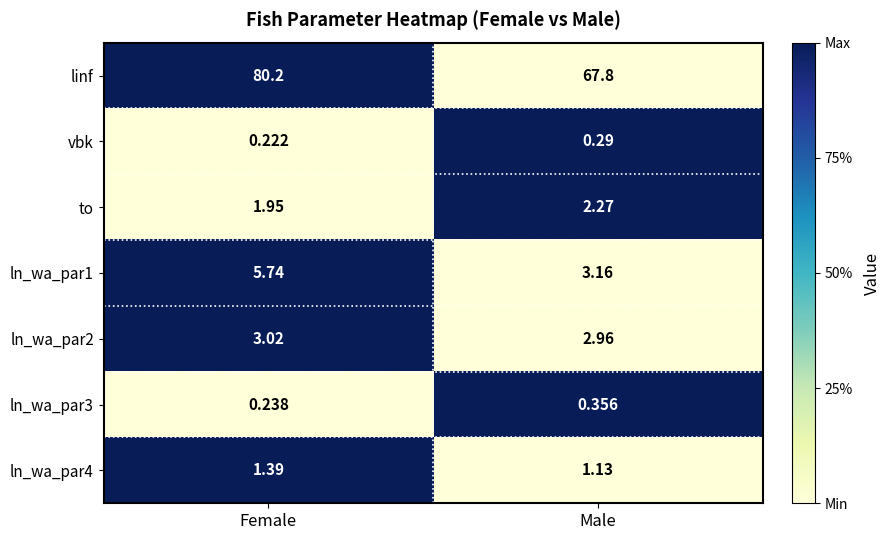

At which category does the chart reach its peak across all series?

Female